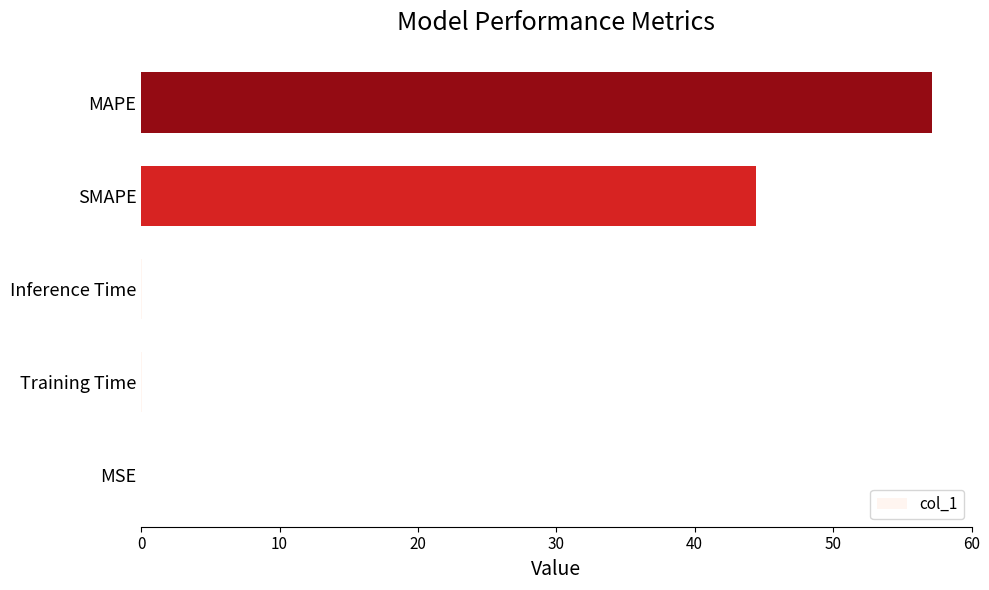

At which category does the chart reach its peak across all series?

MAPE